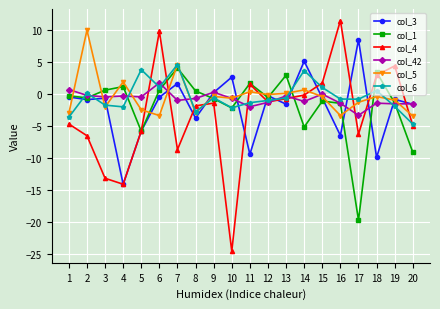

True or false: col_42 has more than 0 points higher than both neighbors.

True